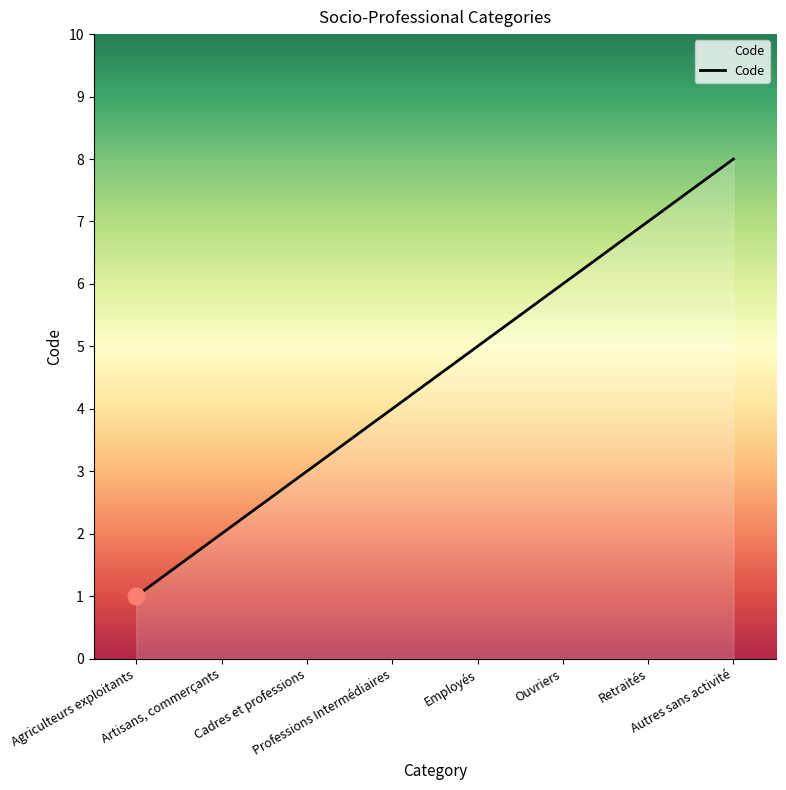

Rank the categories by value from lowest to highest.

Agriculteurs exploitants, Artisans, commerçants, Cadres et professions, Professions Intermédiaires, Employés, Ouvriers, Retraités, Autres sans activité